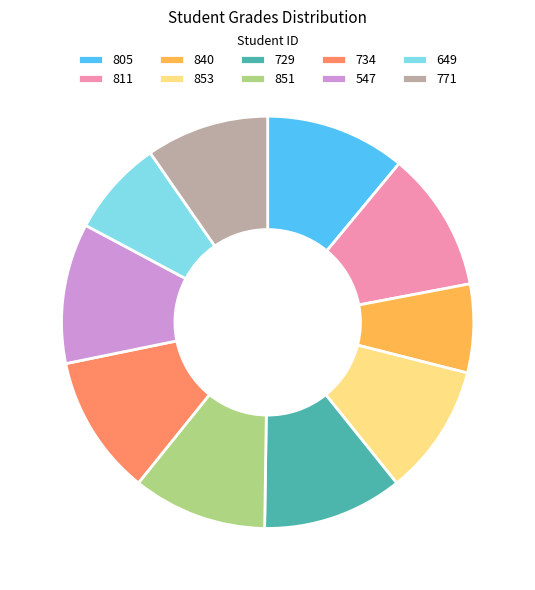

Is it true that 840 is 7% of the pie?

True